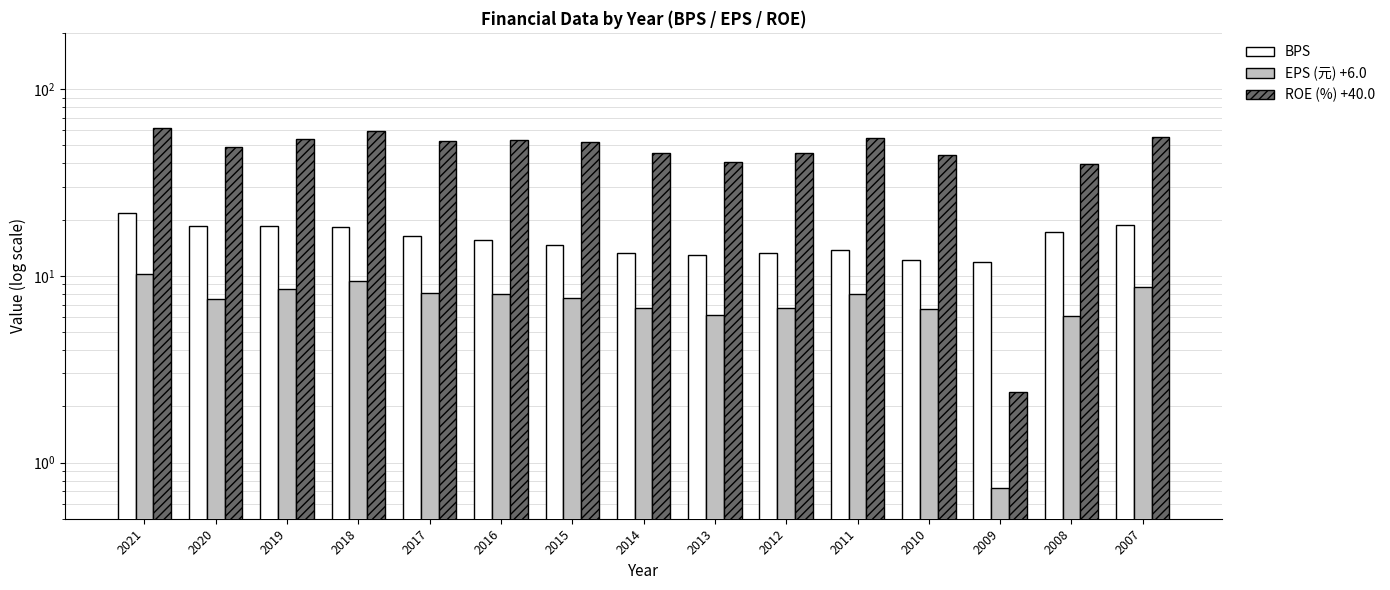

How many values in the EPS (元) +6.0 series are below 7?

6